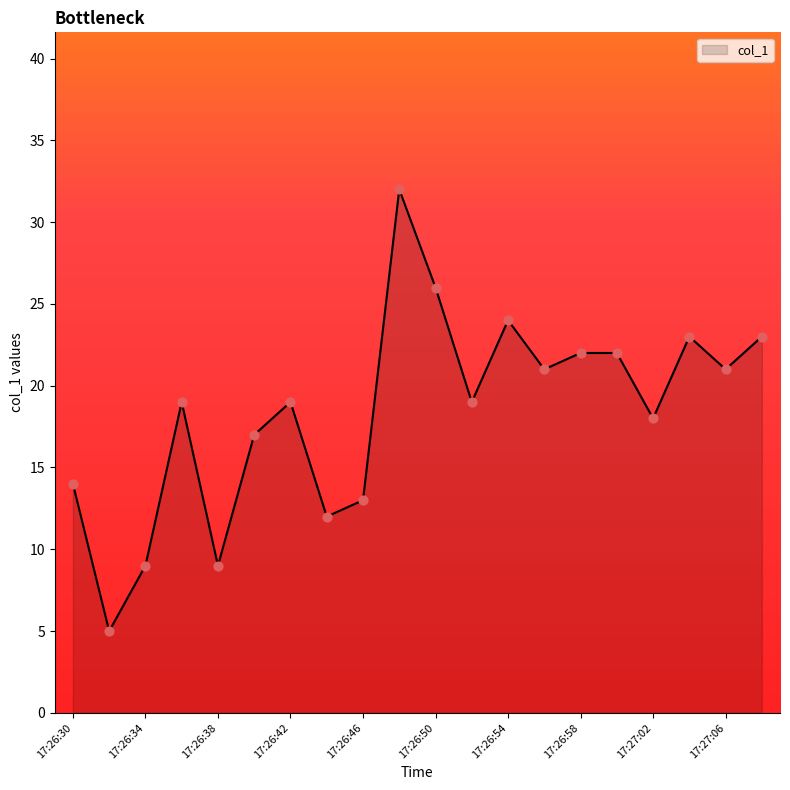

What is the difference between the maximum and minimum values?

27